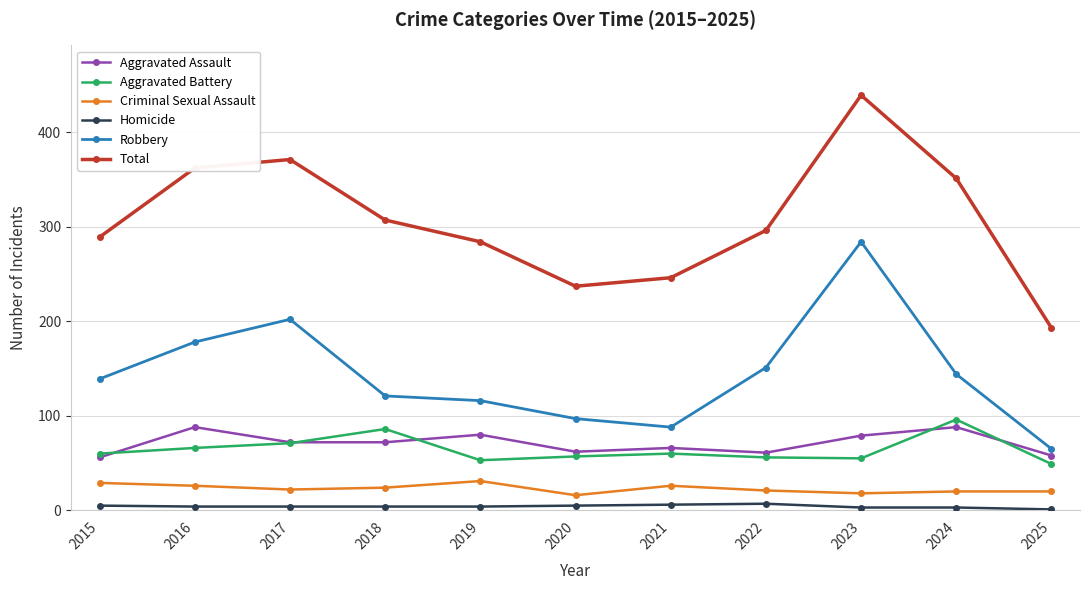

What is the highest value of the Criminal Sexual Assault series?

31